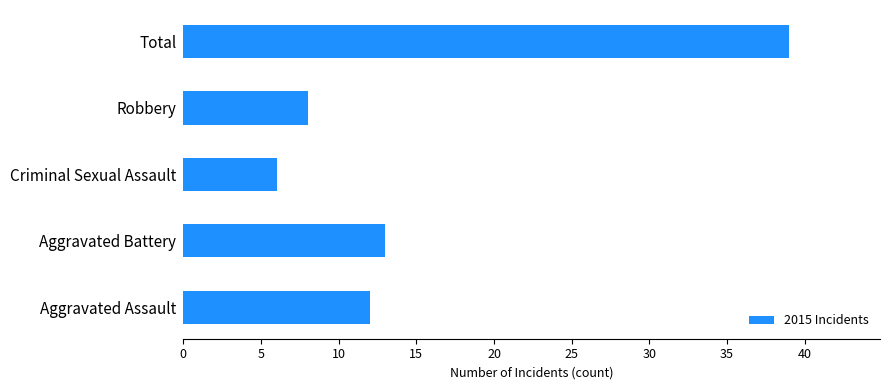

Approximately how many times larger is the value at Aggravated Battery compared to Robbery?

1.6